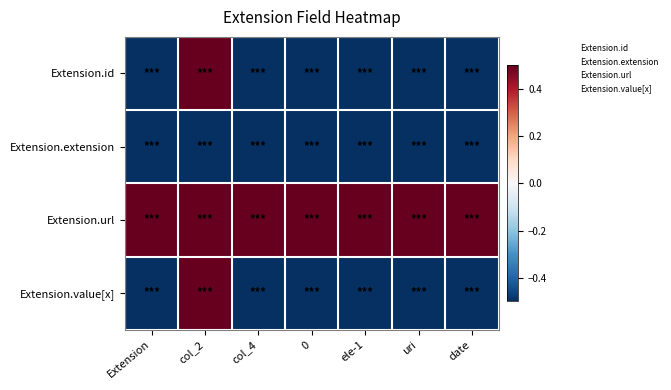

Rank the series at Extension from highest to lowest value.

Extension.url, Extension.id, Extension.extension, Extension.value[x]